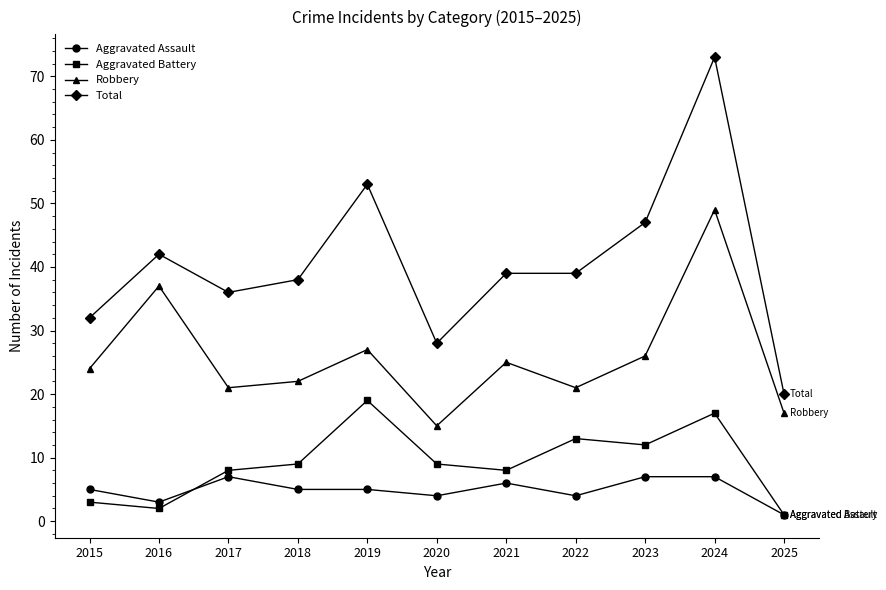

Which series has the largest range (max minus min)?

Total